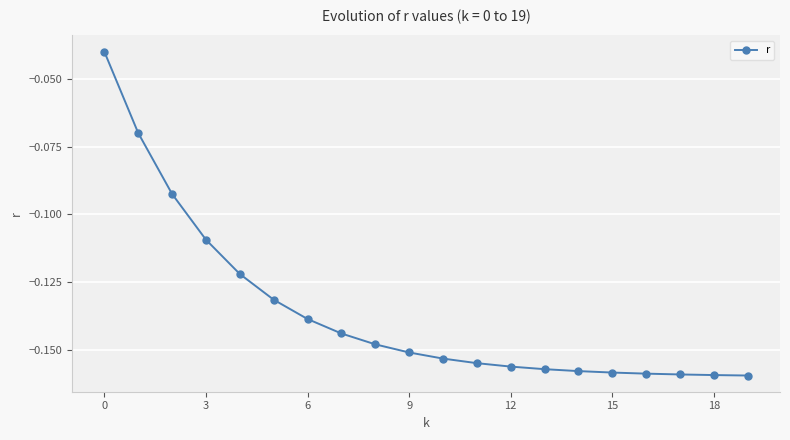

Is this an area chart (filled region under the line)?

No